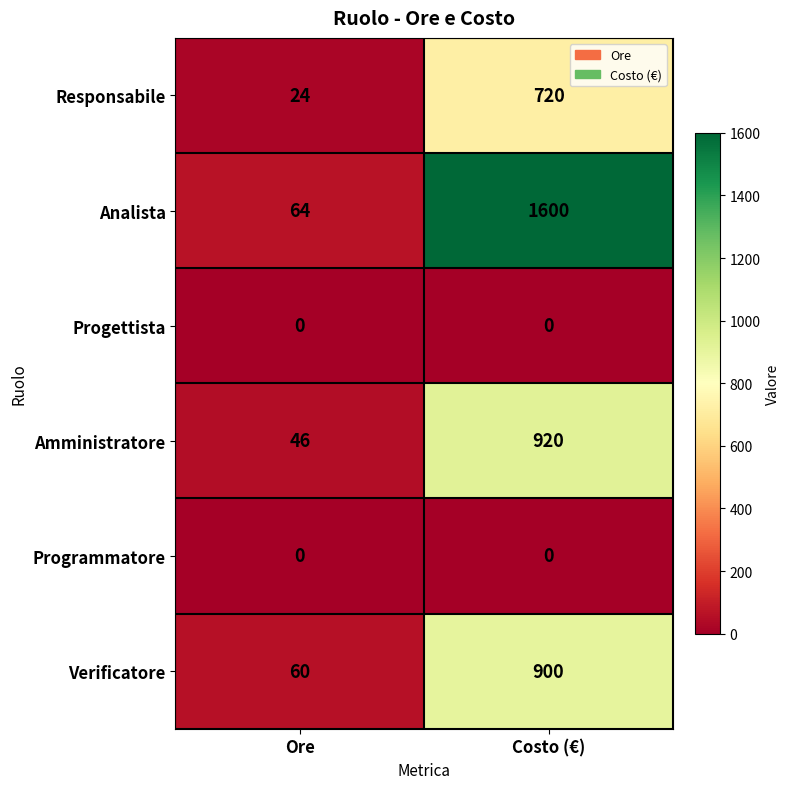

Between Ore and Costo (€), which series saw the biggest shift?

Analista